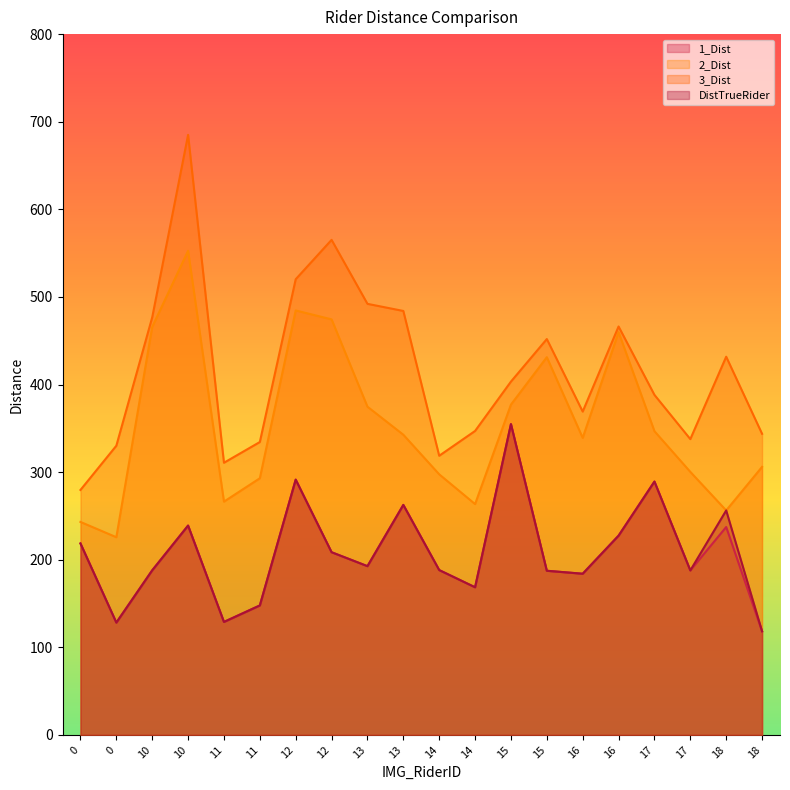

Which series has the largest range (max minus min)?

3_Dist